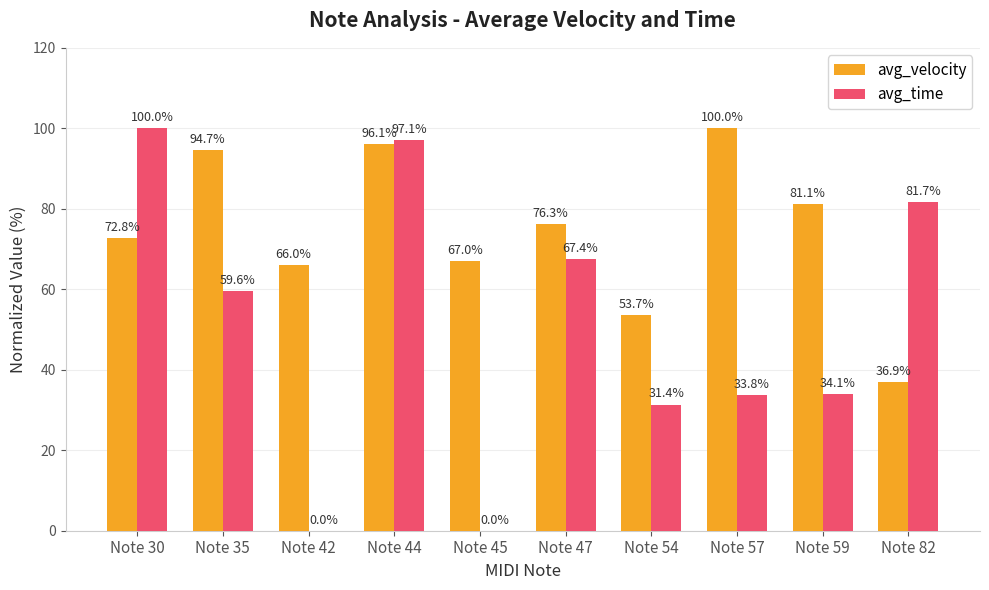

Reading left to right, what are all the values shown in this chart?

avg_velocity: Note 30=72.8	Note 35=94.7	Note 42=66.0	Note 44=96.1	Note 45=67.0	Note 47=76.3	Note 54=53.7	Note 57=100.0	Note 59=81.1	Note 82=36.9
avg_time: Note 30=100.0	Note 35=59.6	Note 42=0.0	Note 44=97.1	Note 45=0.0	Note 47=67.4	Note 54=31.4	Note 57=33.8	Note 59=34.1	Note 82=81.7